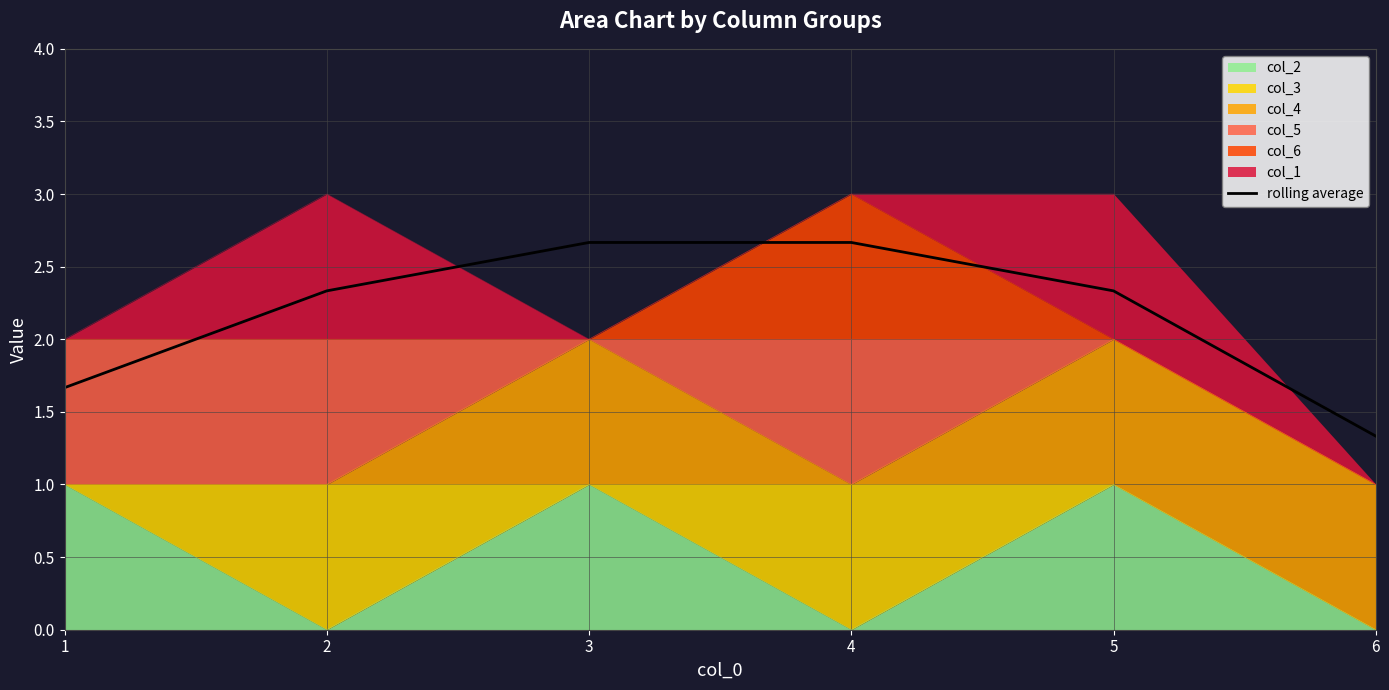

Is it true that the value at 4 is 4.8?

False